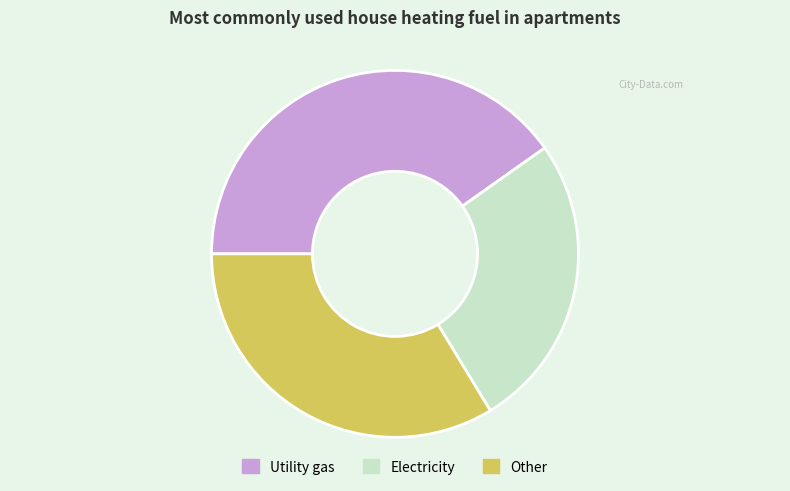

Is there a majority slice in this chart?

No